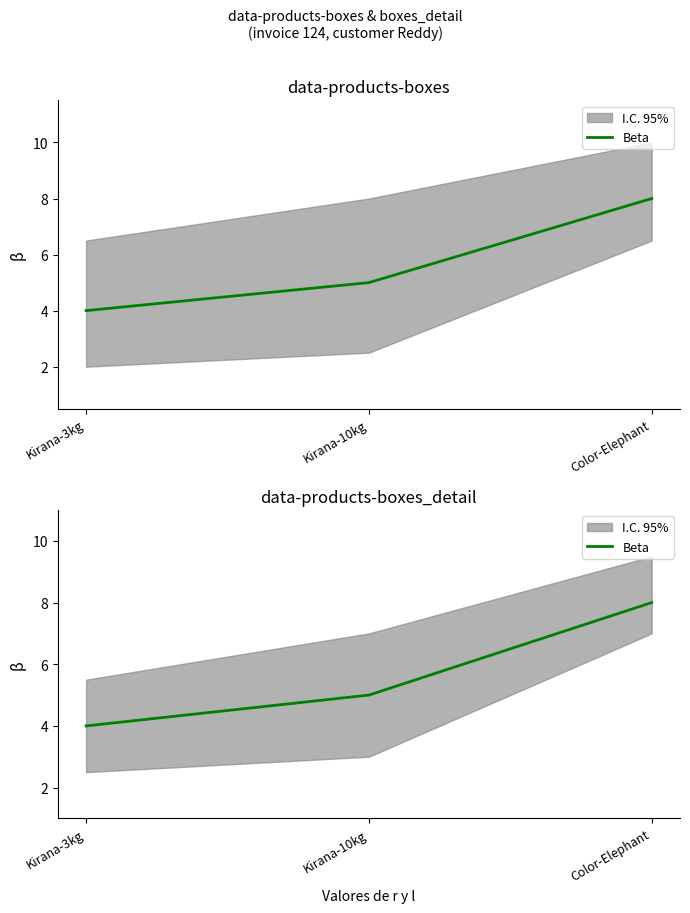

Does the chart have visible grid lines?

No